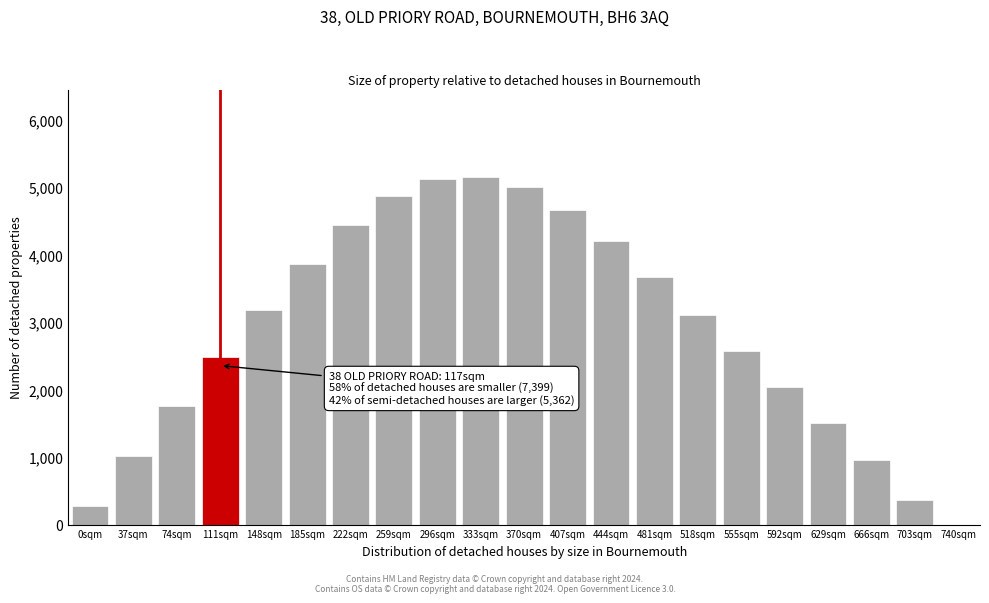

Reading left to right, list all the values displayed in this chart.

279.7	1022.9	1757.5	2480.1	3186.6	3855.4	4436.9	4871.8	5117.3	5156.9	4998.2	4667.2	4205.4	3666.5	3106.8	2565.1	2041.8	1510.3	951.9	369.8